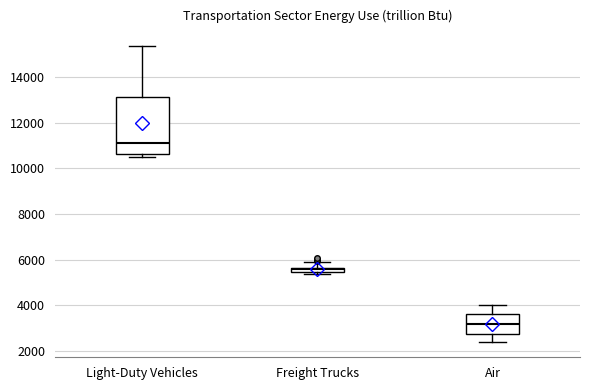

Which box's median line is the highest?

Light-Duty Vehicles